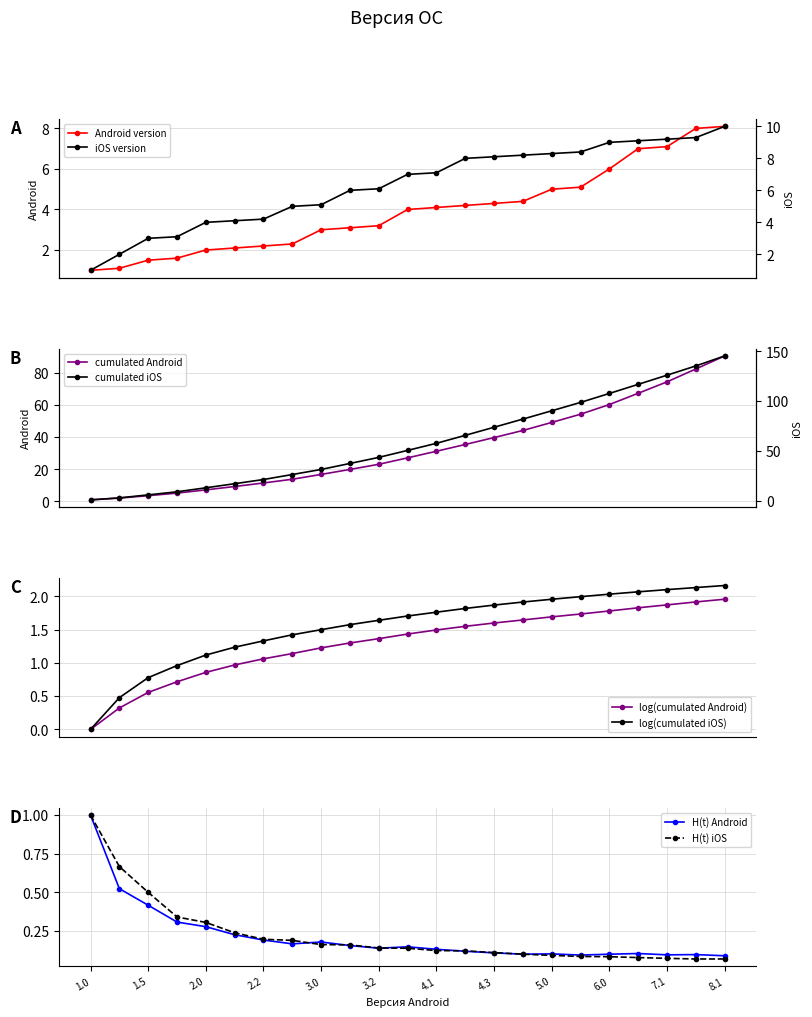

What is the minimum value for Android version?

1.0